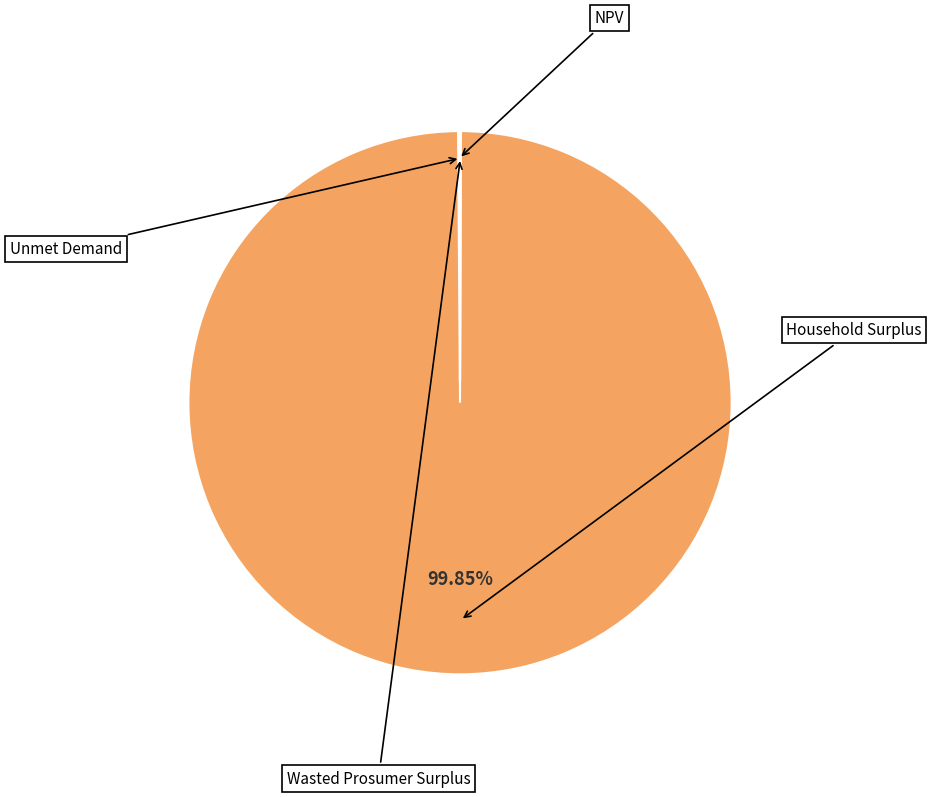

Rank the categories by value from highest to lowest.

Household Surplus, NPV, Unmet Demand, Wasted Prosumer Surplus